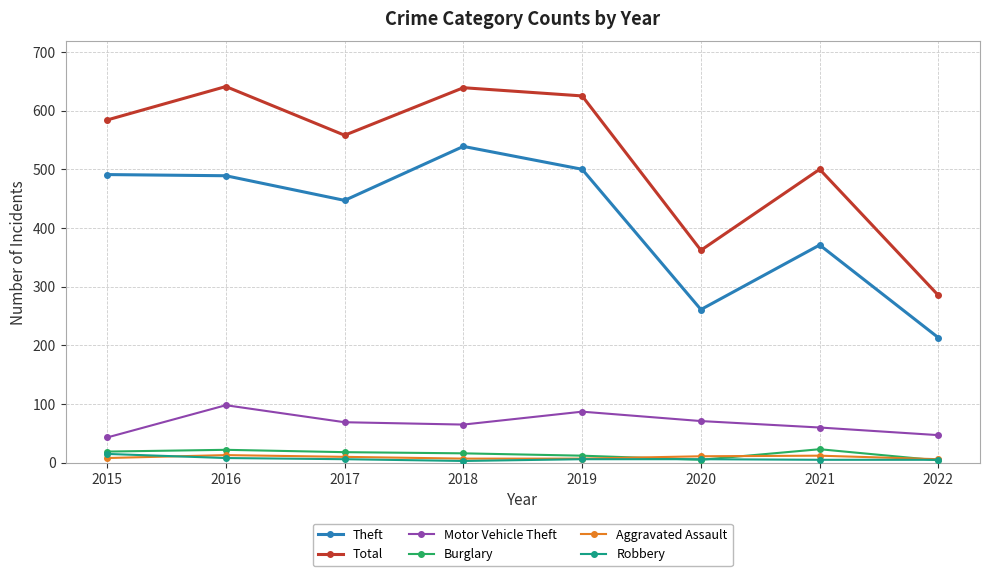

Where does the Theft series first go above 489?

2015